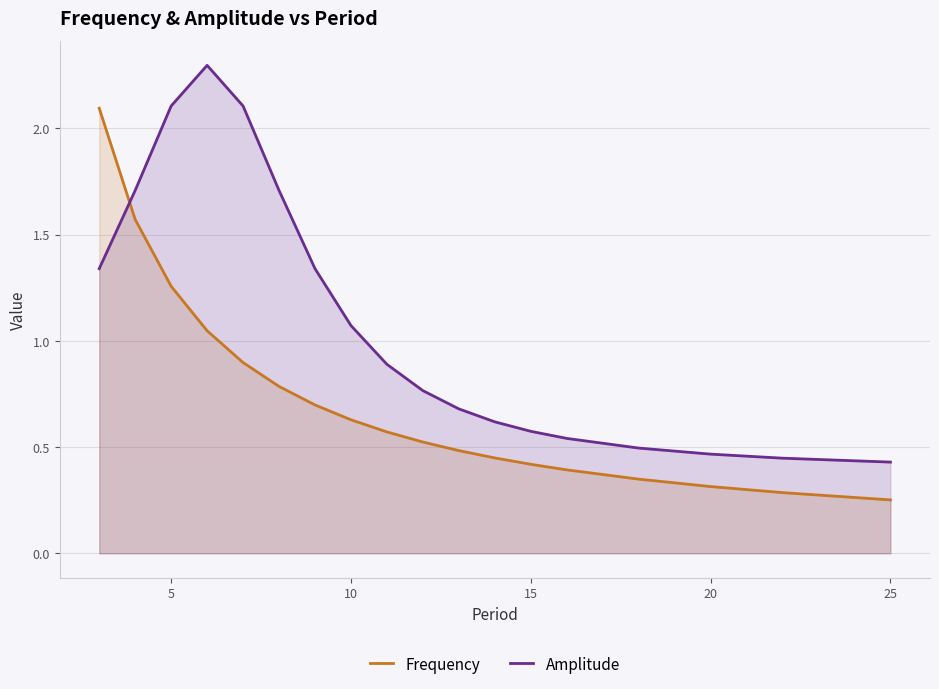

How many data points does each series have?

18